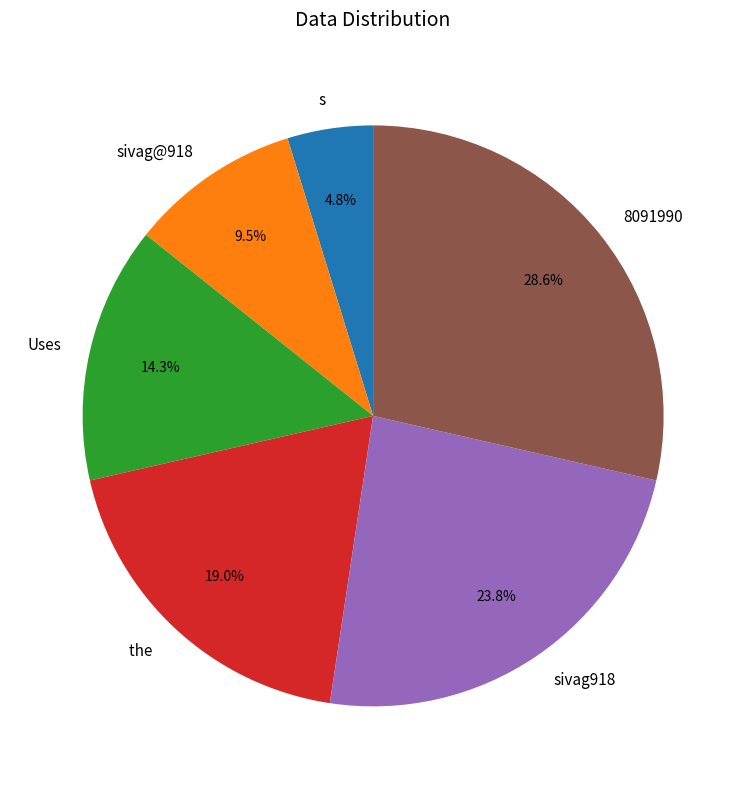

How much of the chart is everything except Uses?

85.7%